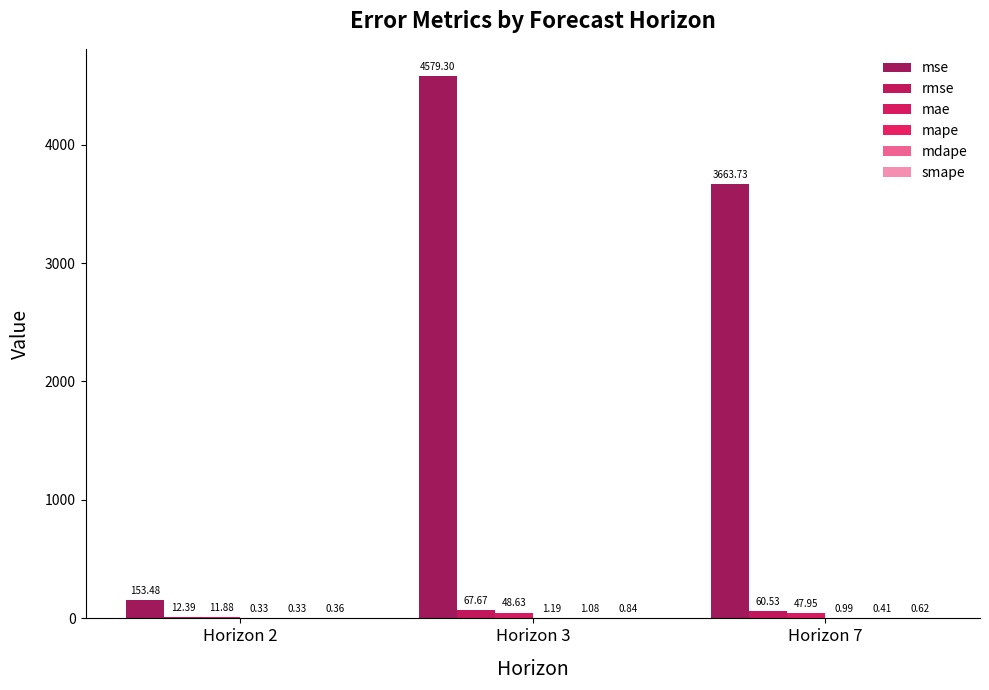

How many categories are shown in the chart?

3